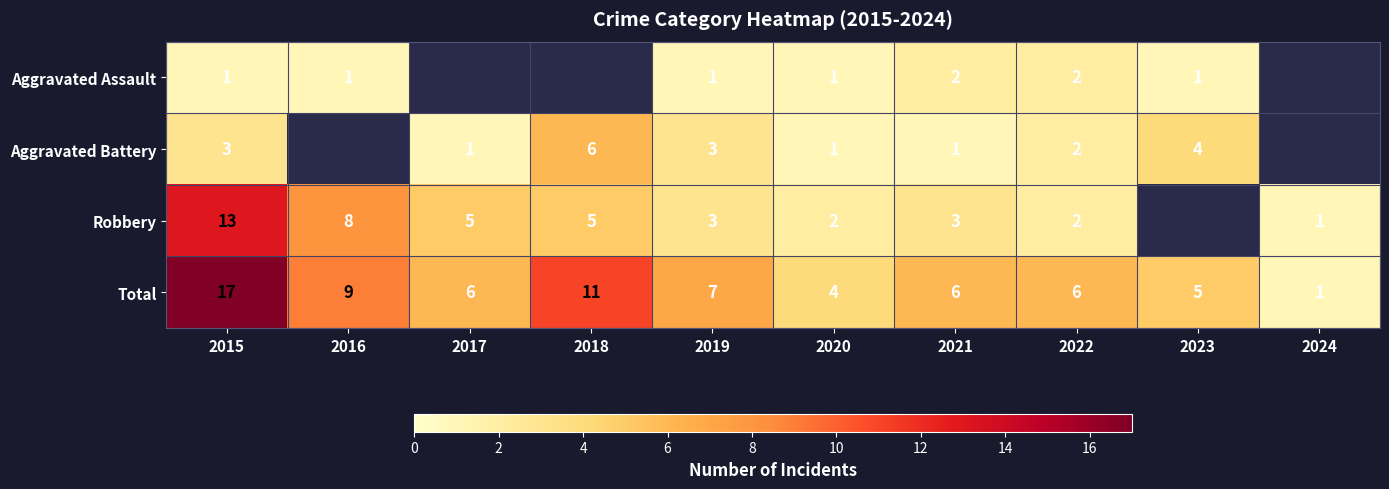

The Robbery series shows 3.6 at 2020. True or false?

False